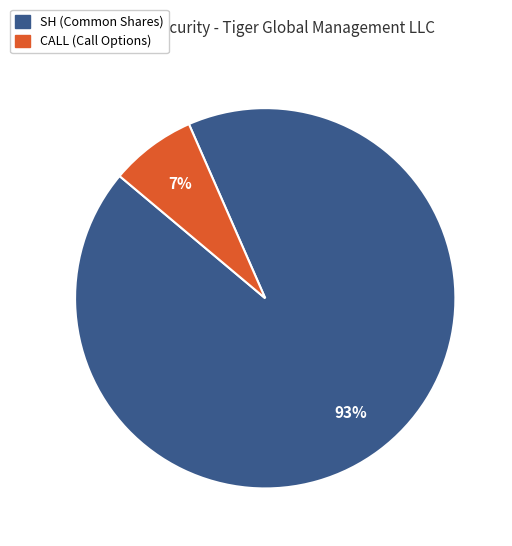

Is the sum of CALL and SH greater than half?

Yes